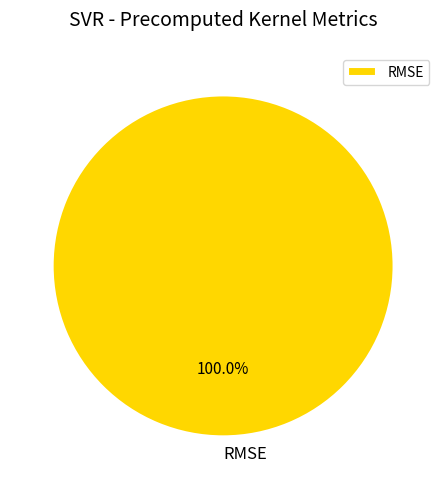

How many slices are in this pie chart?

1